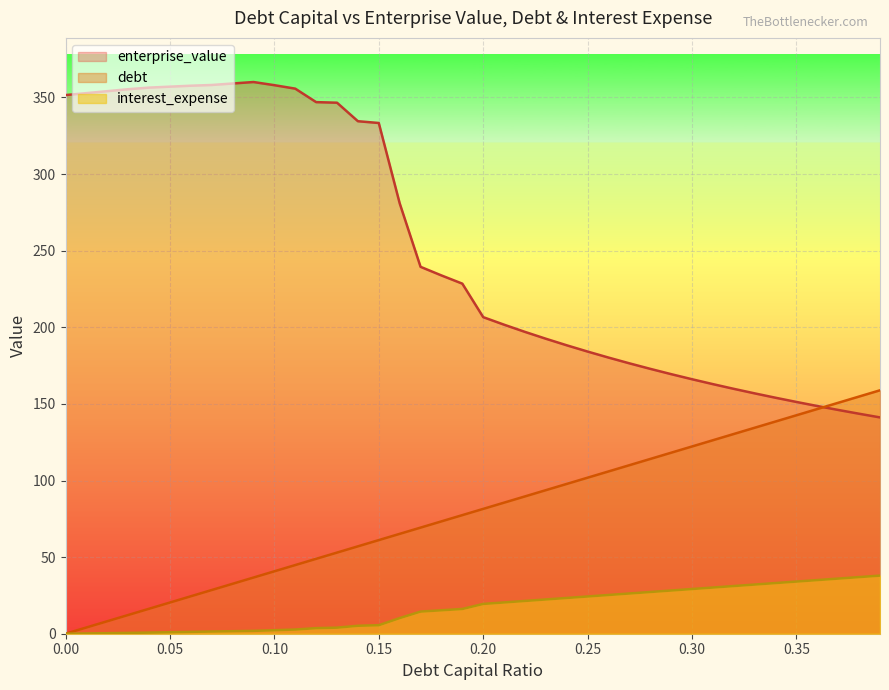

How many times do enterprise_value and debt_capital cross each other?

1